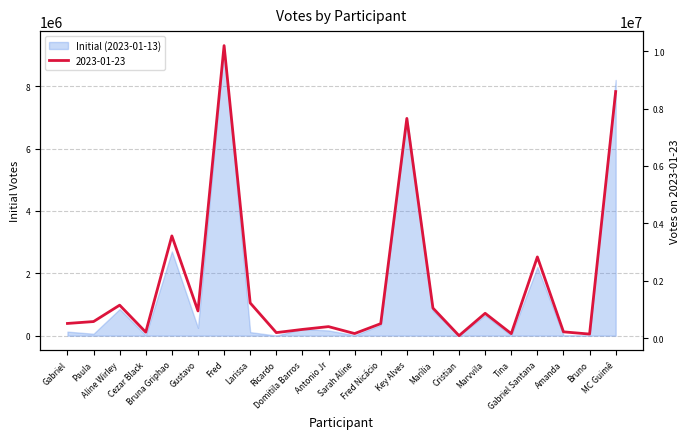

What is the ratio of the value at Cristian to the value at Antonio Jr?

0.2